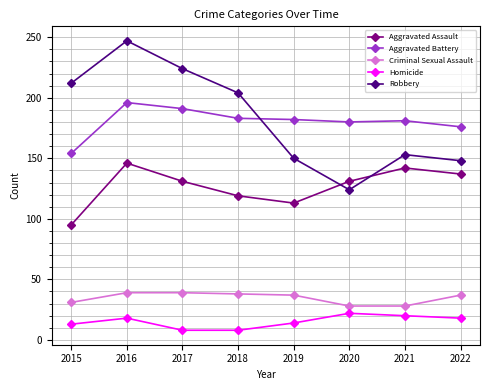

What is the difference between the maximum and minimum values in the Homicide series?

14